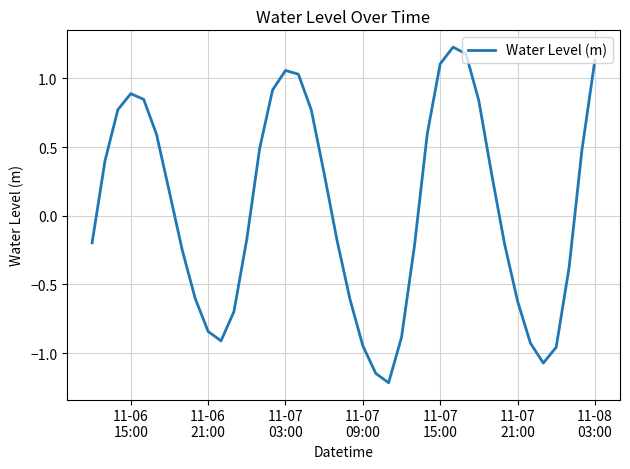

How many series are shown in this chart?

1